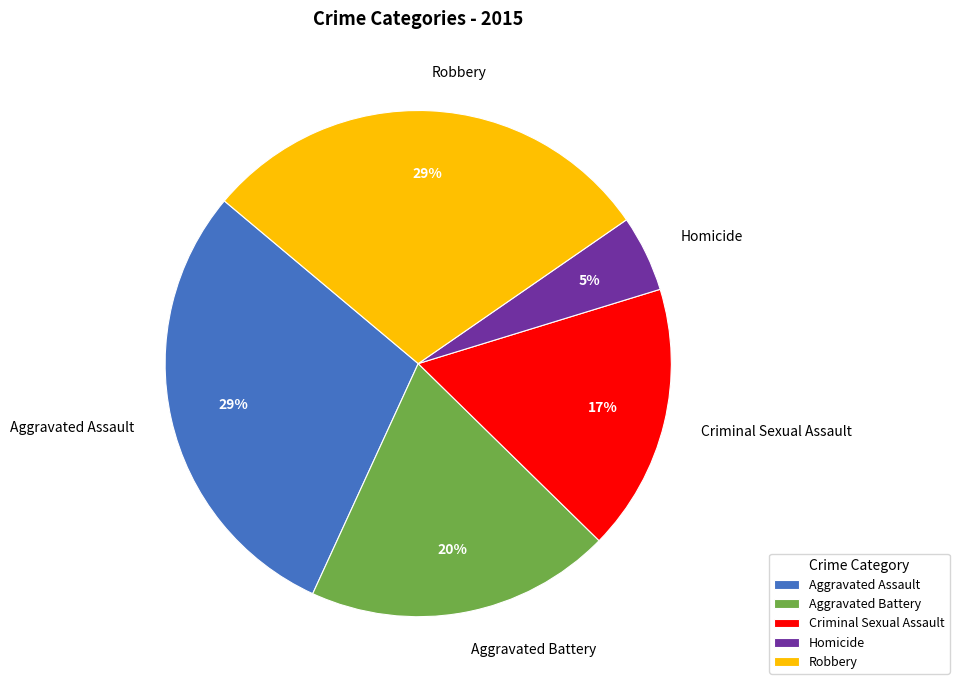

The Aggravated Assault slice represents 21% of the pie. True or false?

False